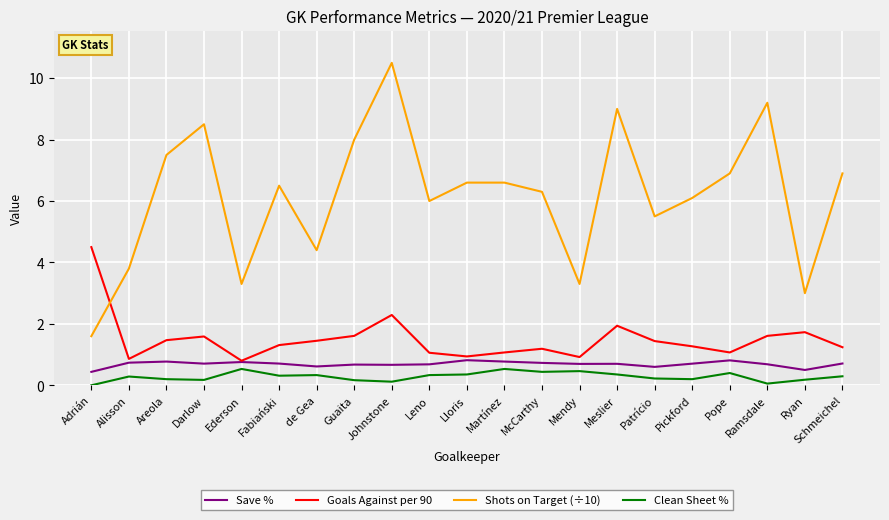

Is it true that Shots on Target (÷10) equals 6.5 at Fabiański?

True